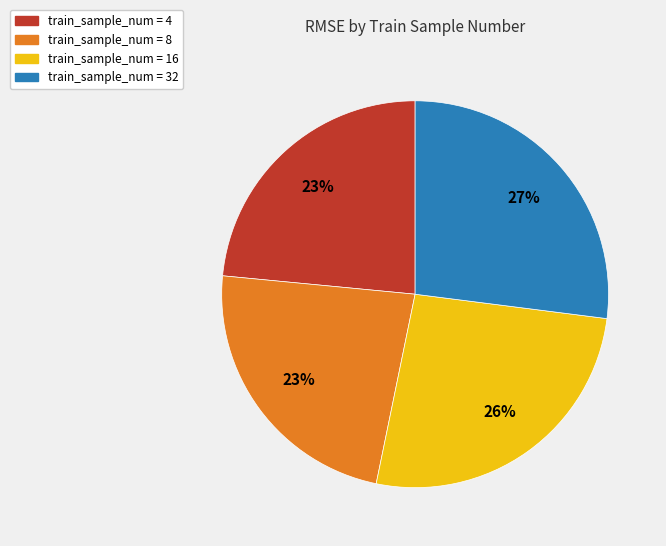

Is there a majority slice in this chart?

No